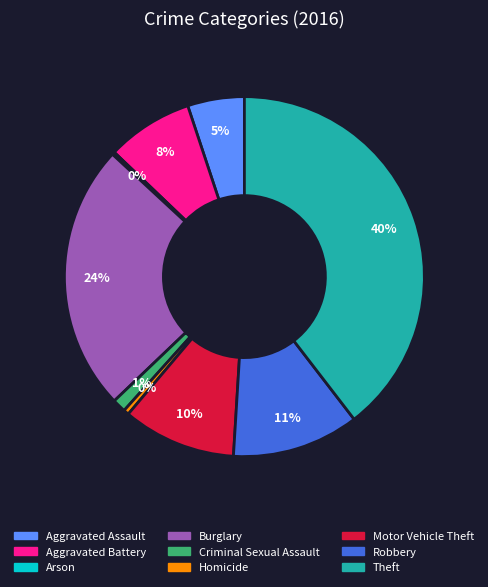

True or false: Aggravated Assault accounts for 13% of the total.

False